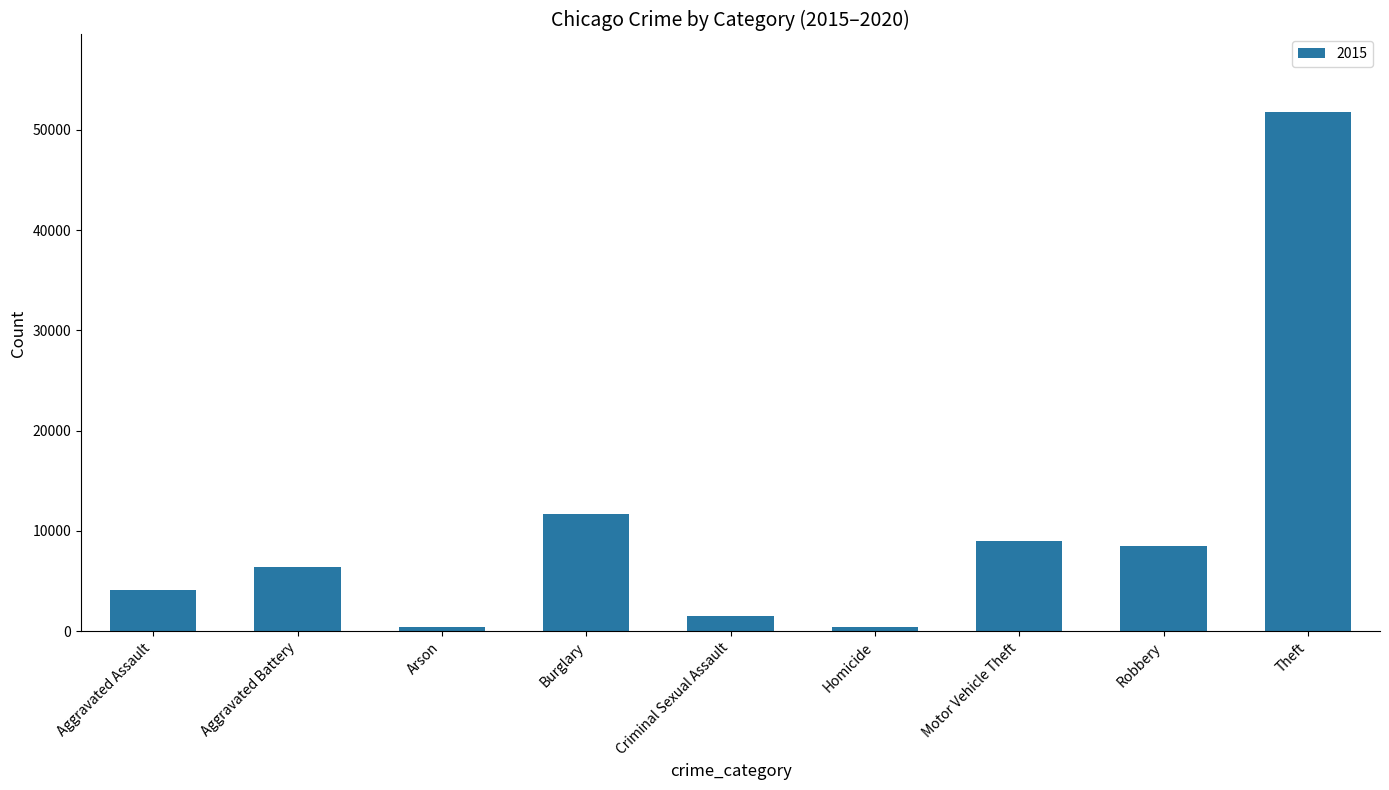

The chart shows a value of 4080 at Aggravated Assault. True or false?

True